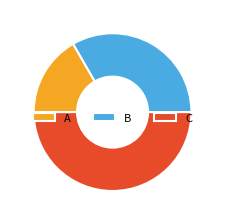

What is the largest slice in the pie chart?

C